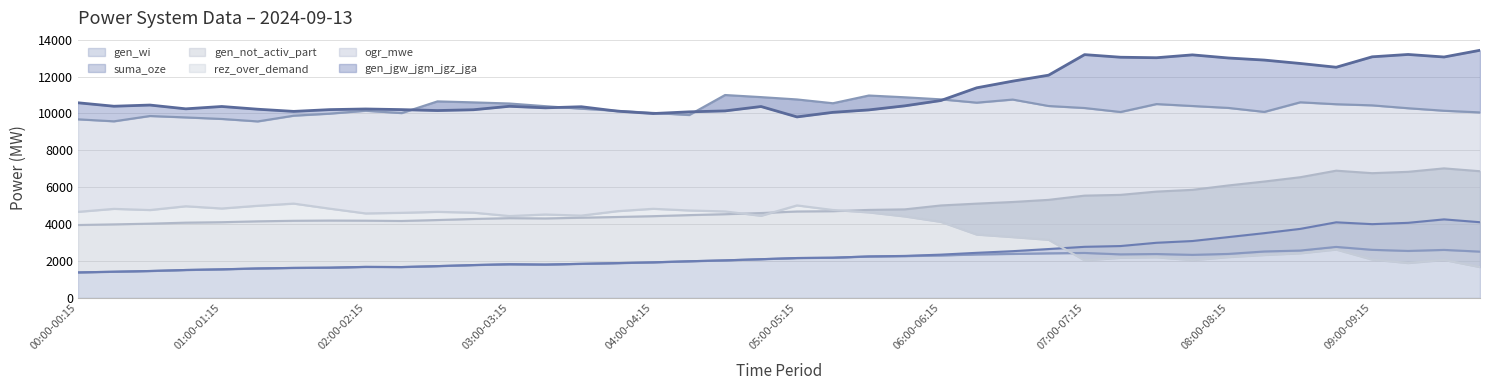

What is the spread (max minus min) of values at 00:15-00:30?

8967